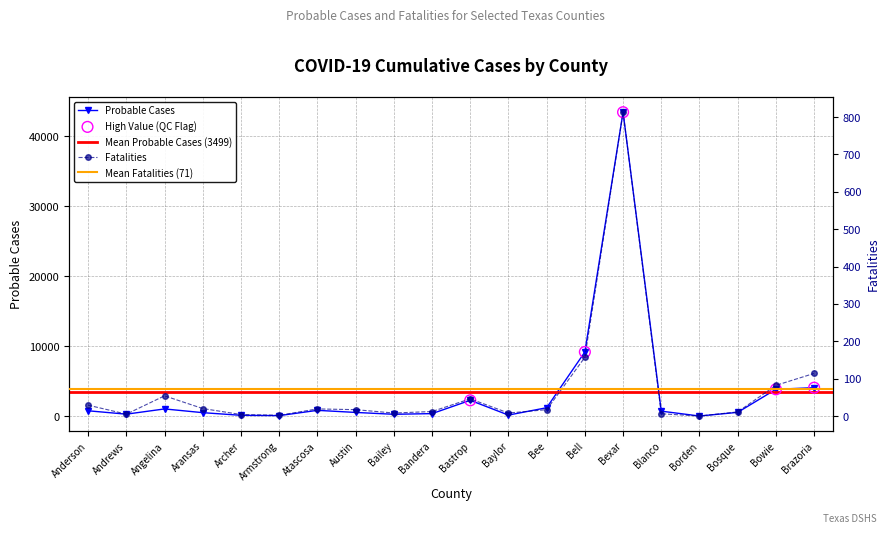

At how many categories does at least one series exceed 28530?

1